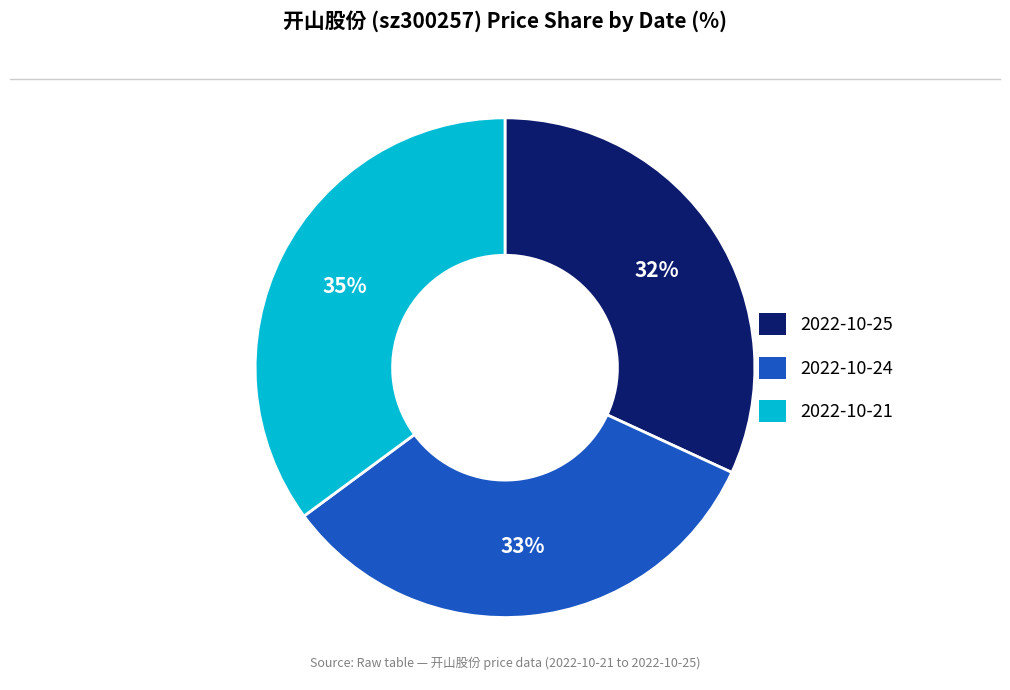

Is there a majority slice in this chart?

No